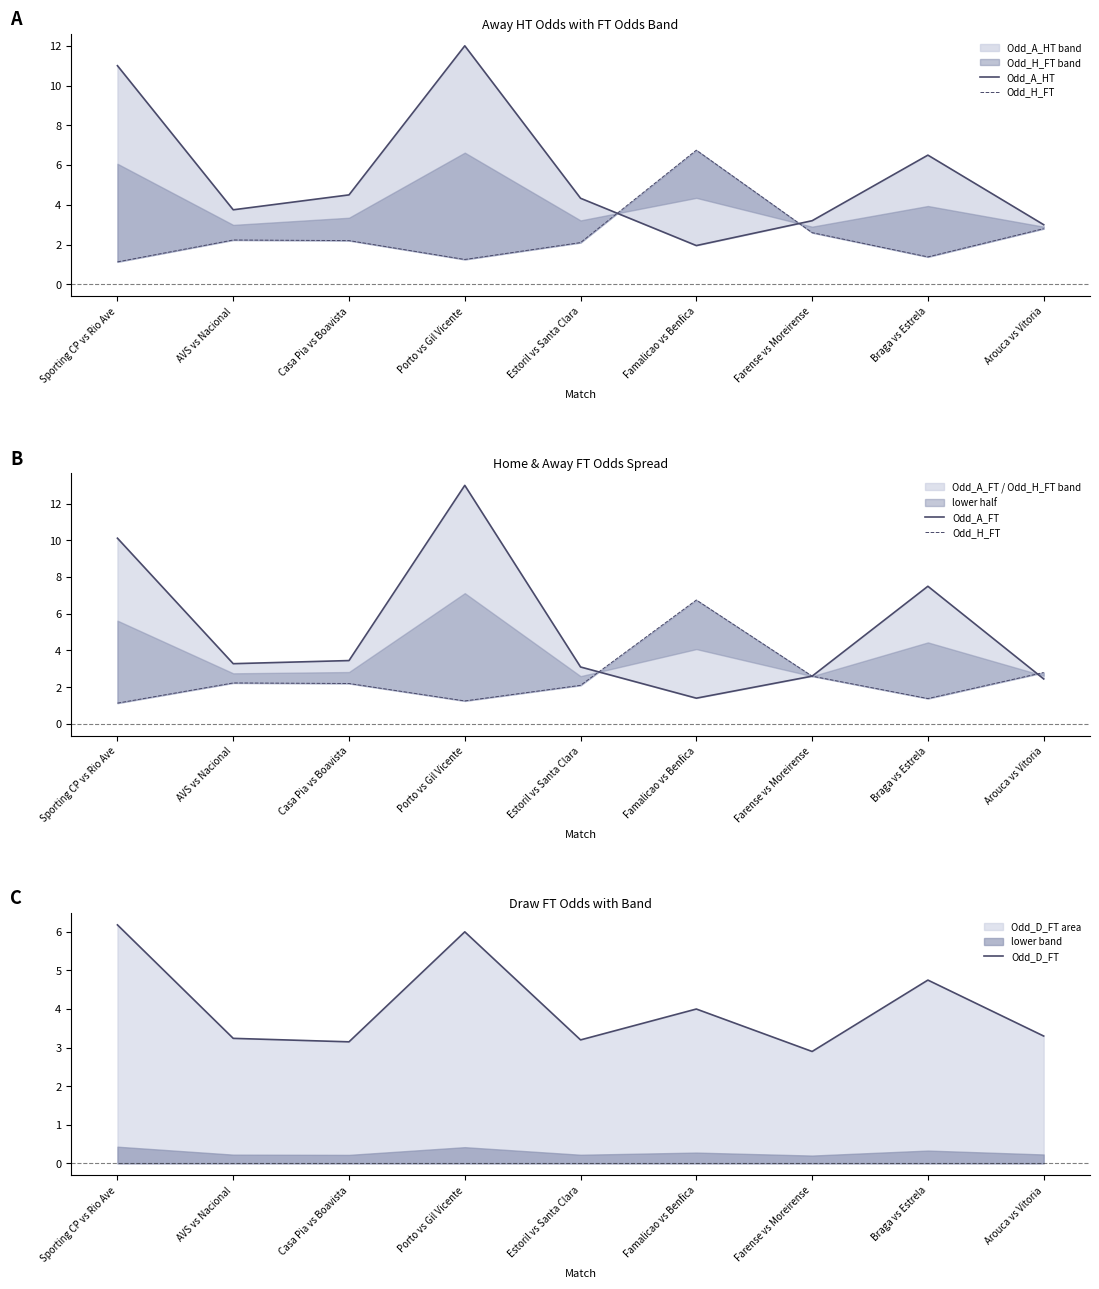

True or false: Odd_H_FT has a value of 2.2 at Casa Pia vs Boavista.

True